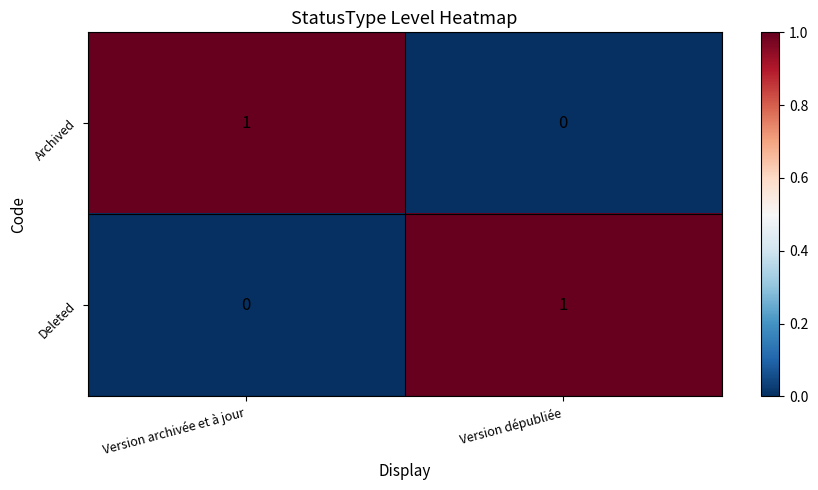

The Archived series shows 1 at Version archivée et à jour. True or false?

True